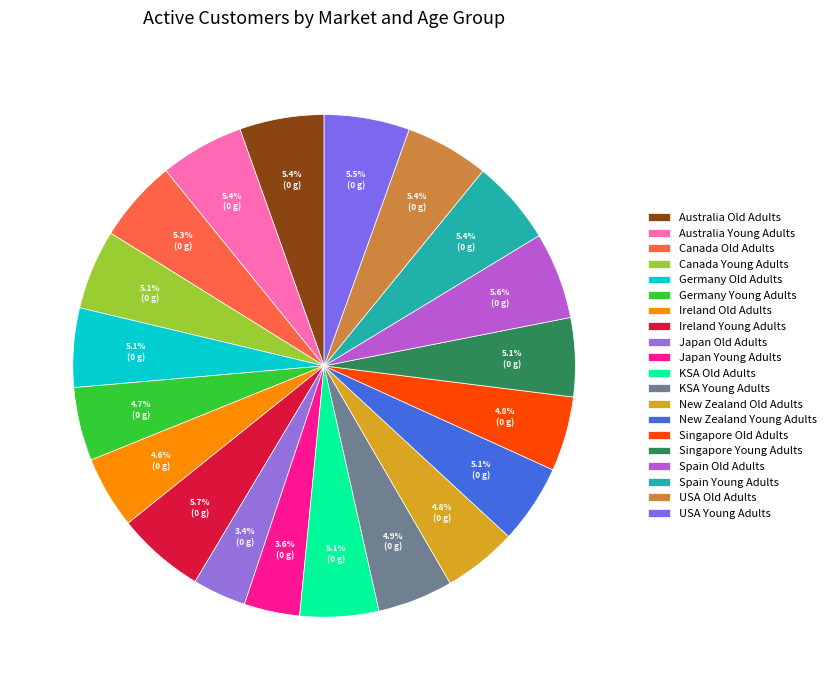

Does any single category account for the majority?

No